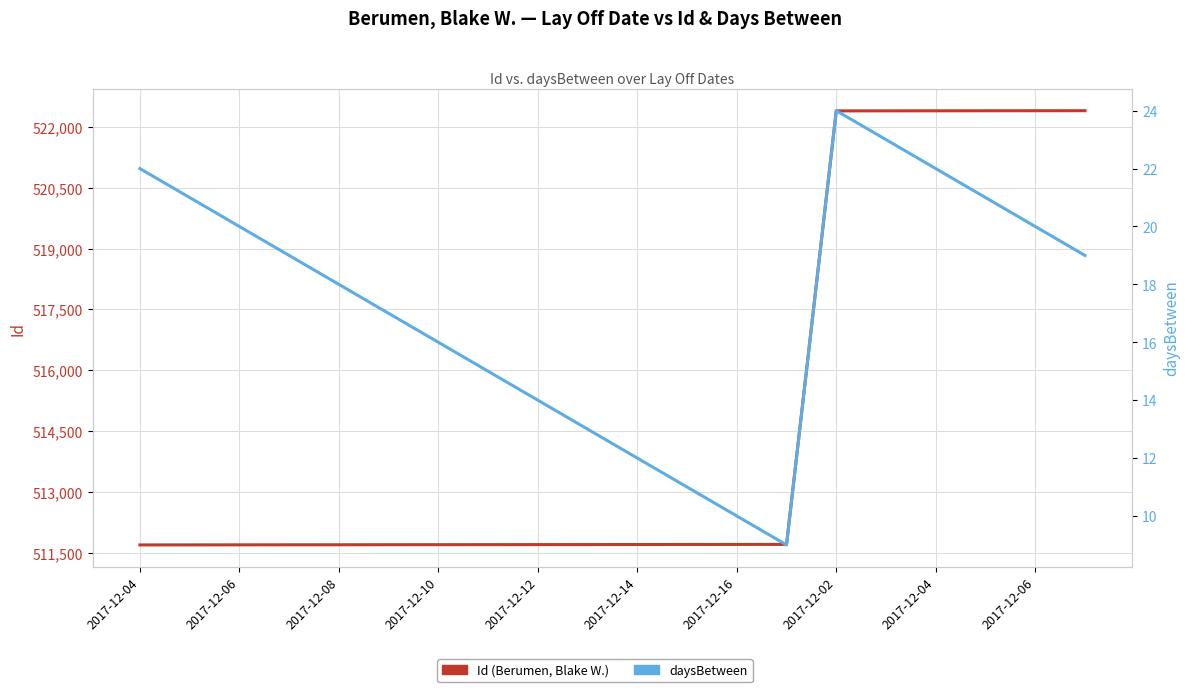

True or false: Id and daysBetween cross at least once.

False